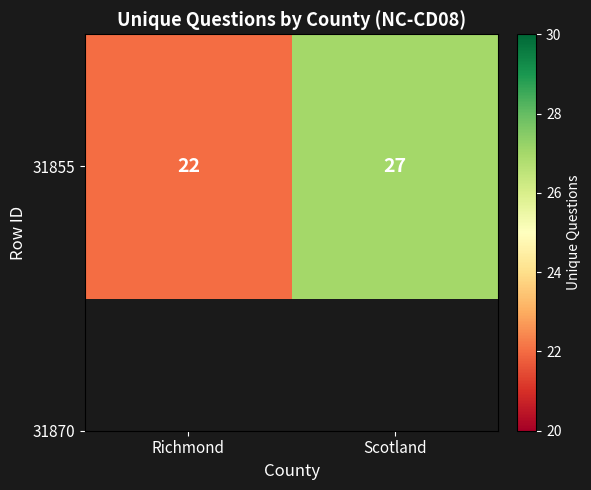

Reading right to left, list all the values displayed in this chart.

Scotland=27	Richmond=22